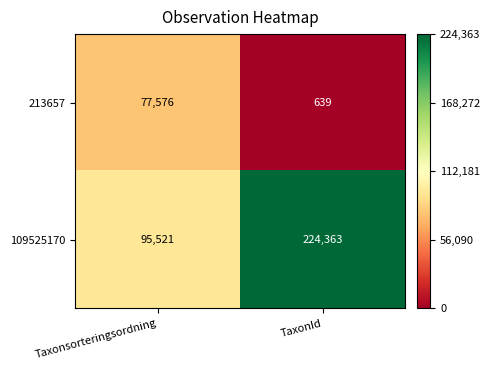

What value does the 109525170 series have at TaxonId, to the nearest 50?

224350